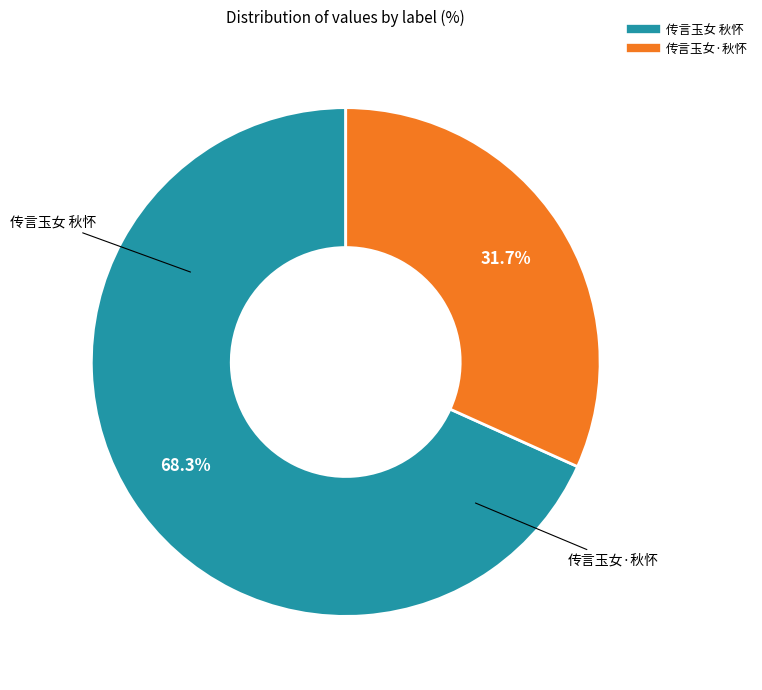

Is it true that 传言玉女 秋怀 is 58% of the pie?

False